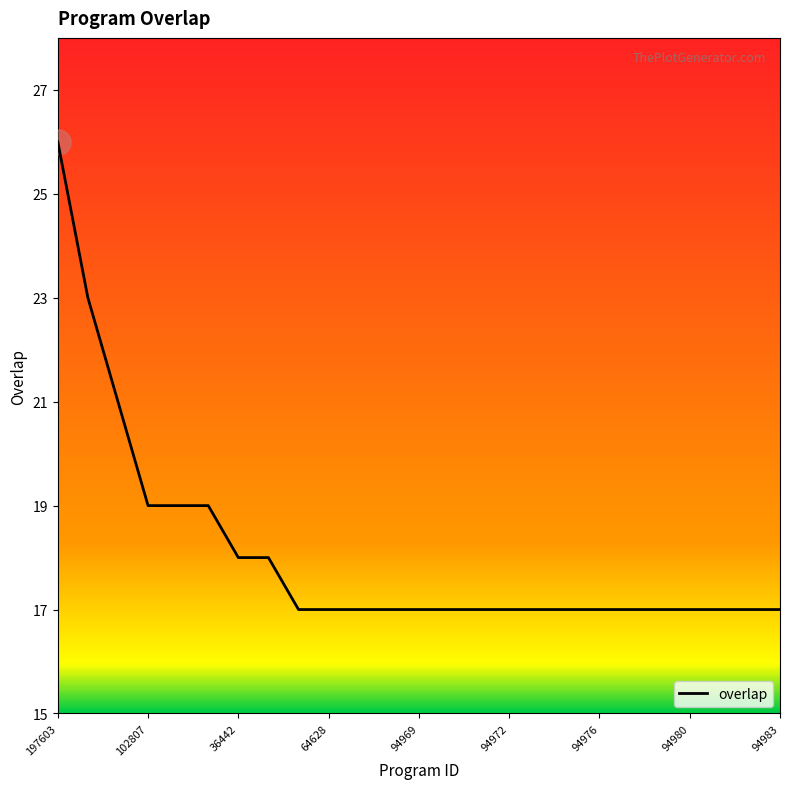

What is the smallest value displayed?

17